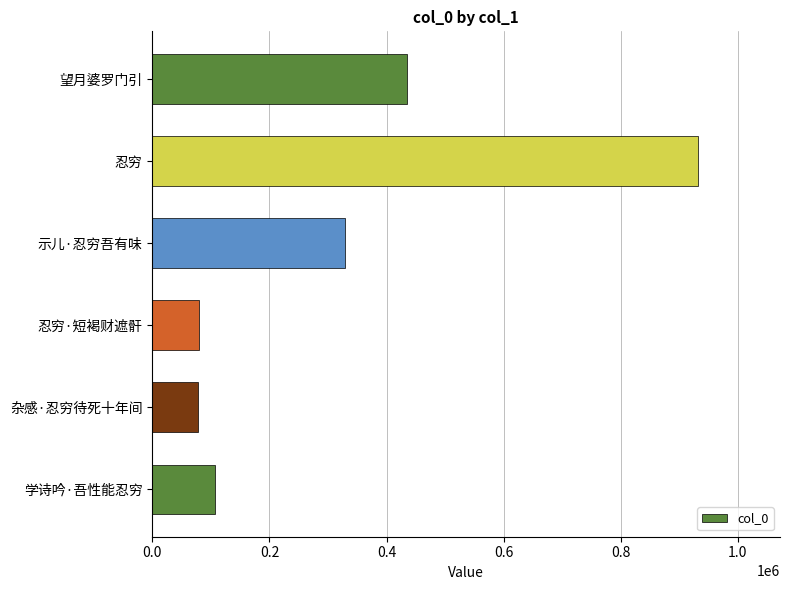

The chart shows a value of 127550 at 杂感·忍穷待死十年间. True or false?

False